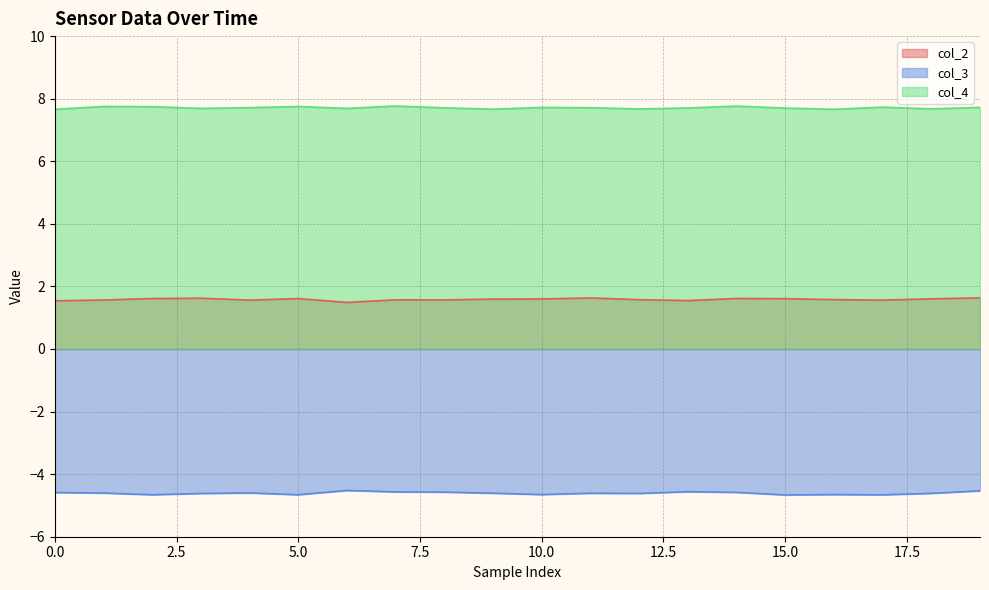

What is the label of the 13th point from the left?

12